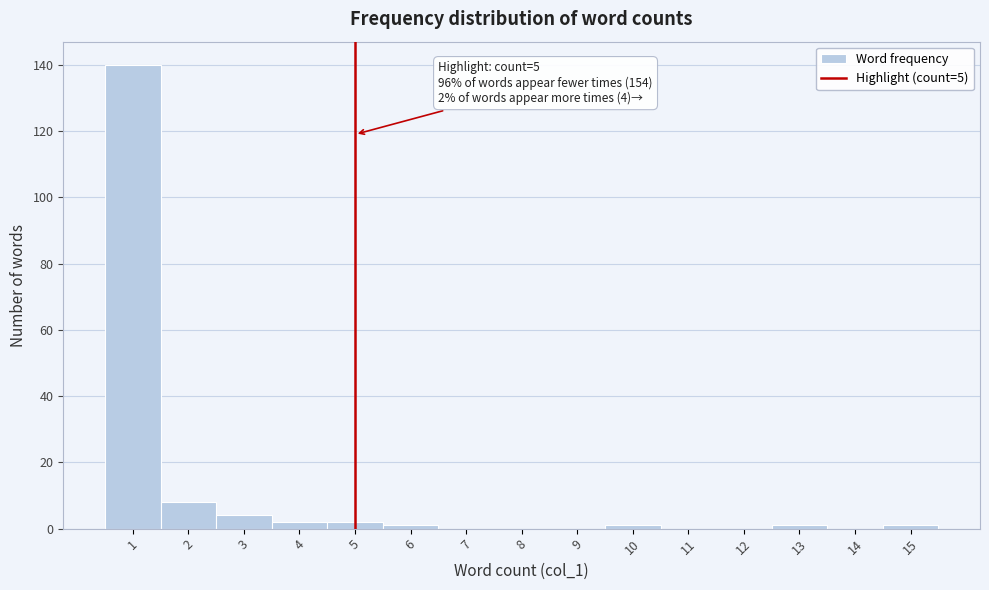

Over which range of the x-axis is the bar tallest?

0.5 to 1.5